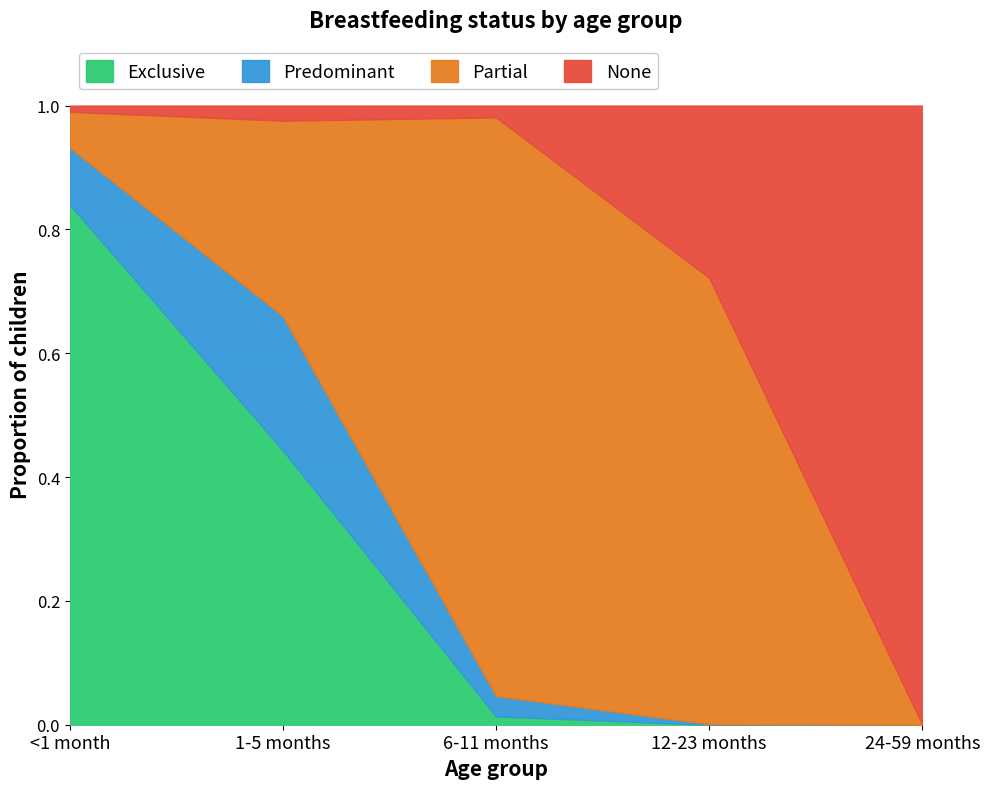

Reading left to right, what are all the values shown in this chart?

Exclusive: 0.8	0.4	0.0	0.0	0.0
Predominant: 0.1	0.2	0.0	0.0	0.0
Partial: 0.1	0.3	0.9	0.7	0.0
None: 0.0	0.0	0.0	0.3	1.0